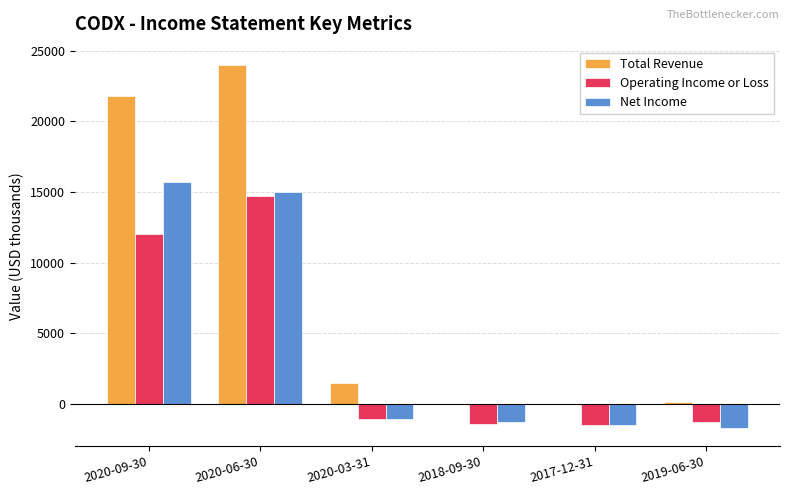

How many data points does each series have?

6